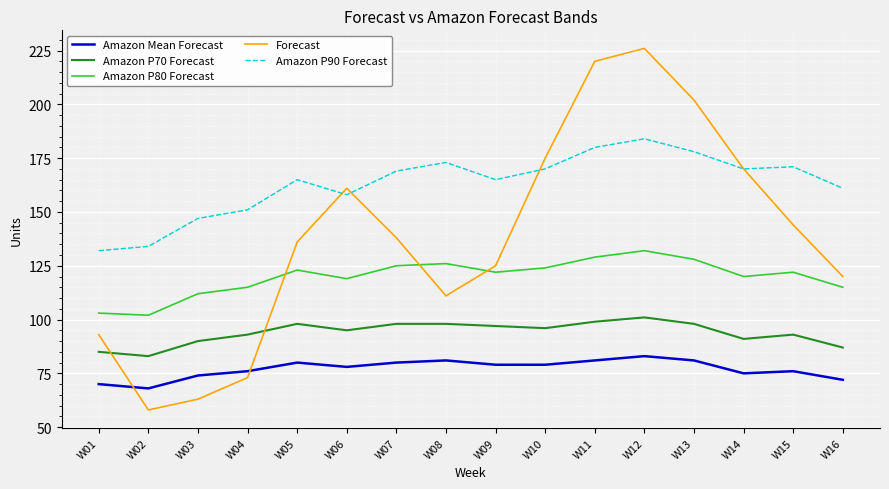

The value of Forecast at W12 is 226. True or false?

True